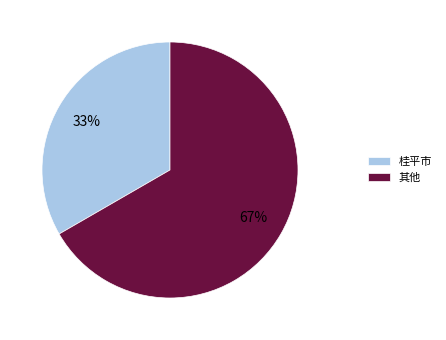

How many slices are in this pie chart?

2